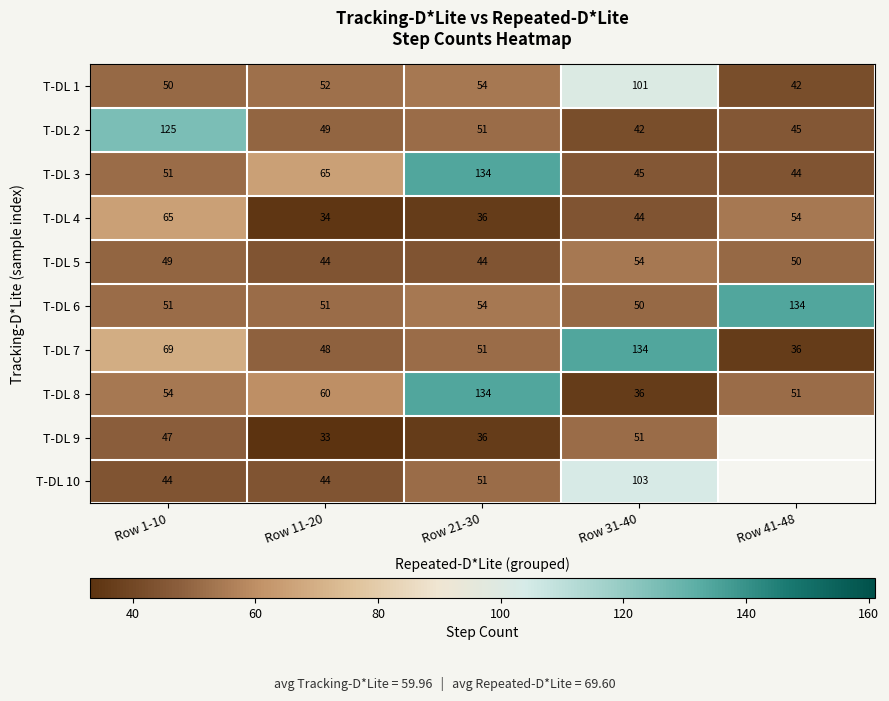

Which has a higher value, Row 11-20 or Row 41-48?

Row 11-20